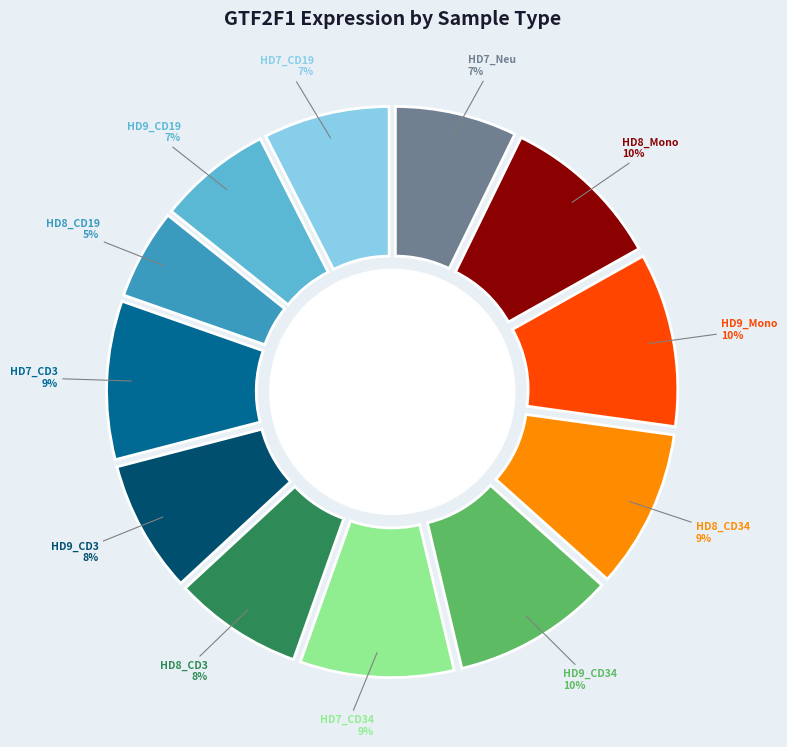

Approximately how many times larger is the value at HD7_CD3 compared to HD7_CD34?

1.0